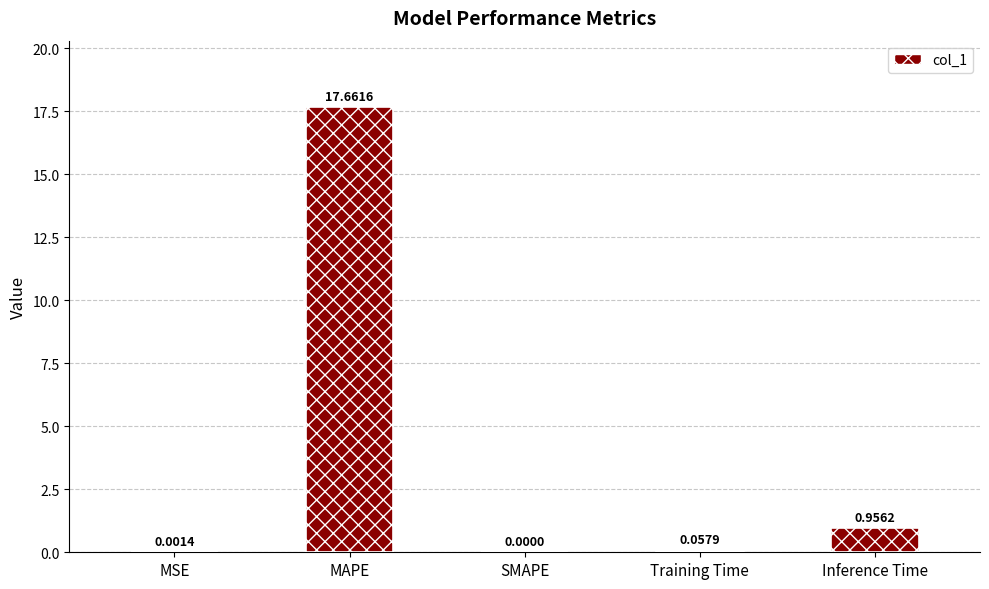

The value at MAPE is 31.3. True or false?

False